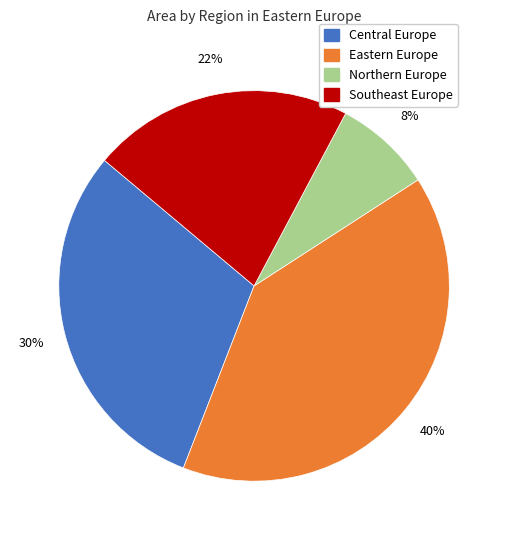

Does any single category account for the majority?

No